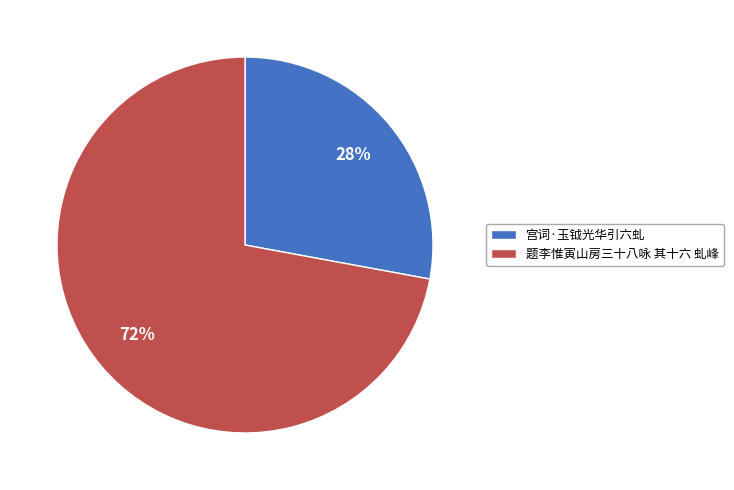

Count the number of slices in the pie.

2